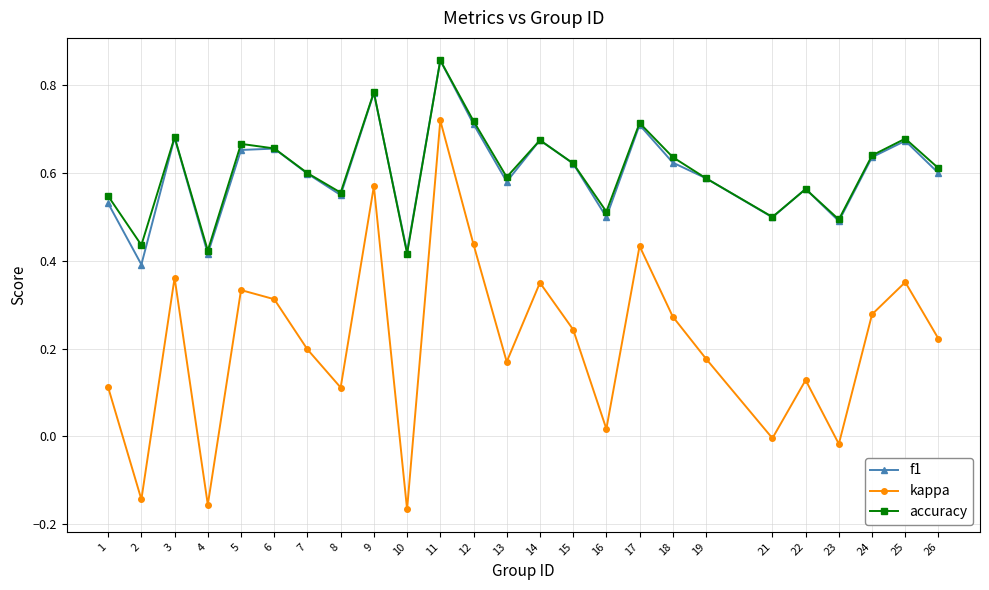

At which category does f1 reach its first local peak?

3